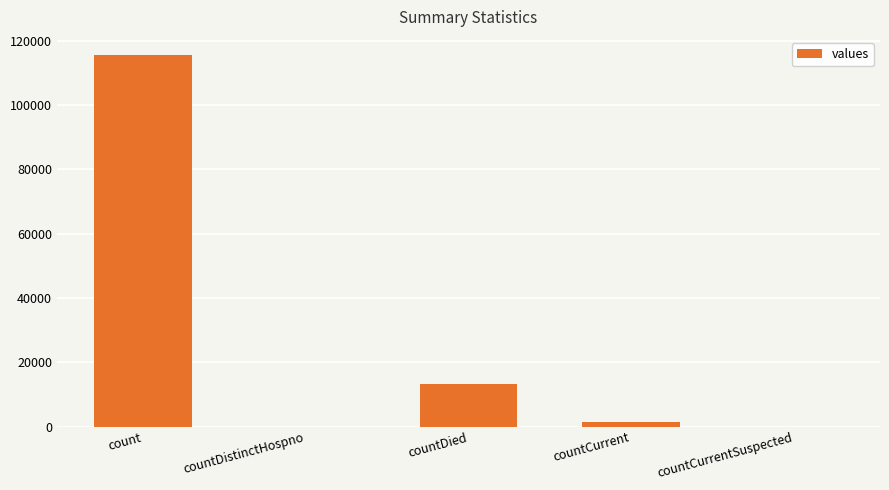

What is the average value?

26021